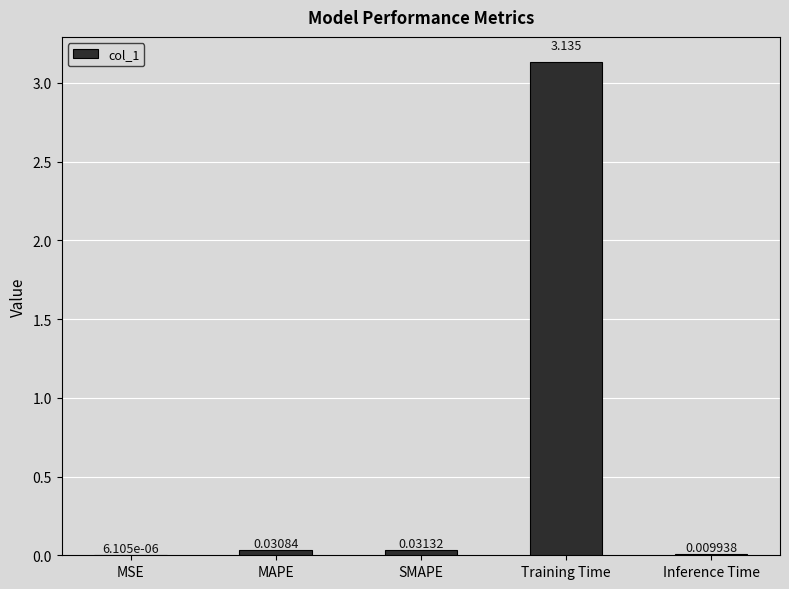

At which label is the value closest to 1?

SMAPE